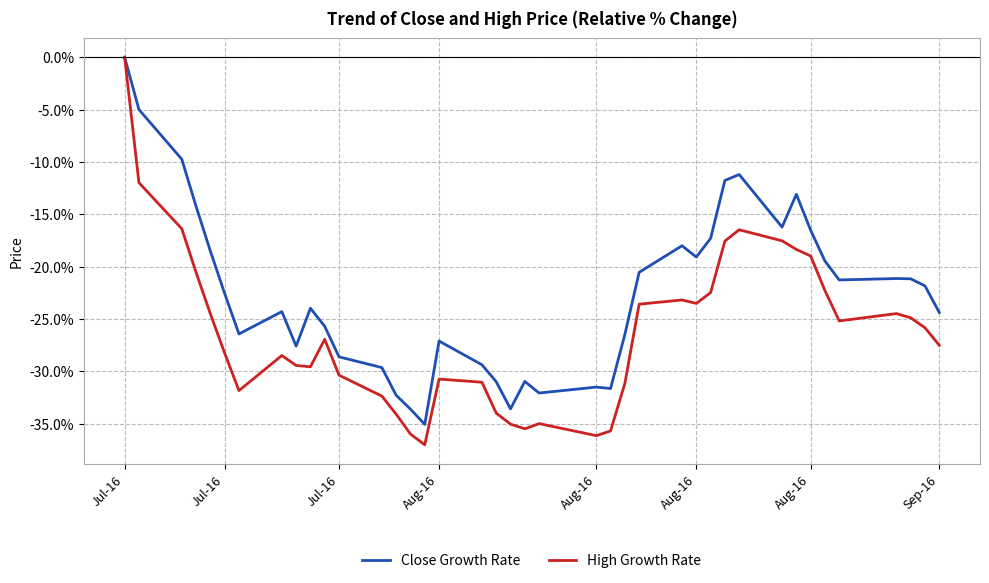

List the series in order of their overall mean, highest first.

Close Growth Rate, High Growth Rate